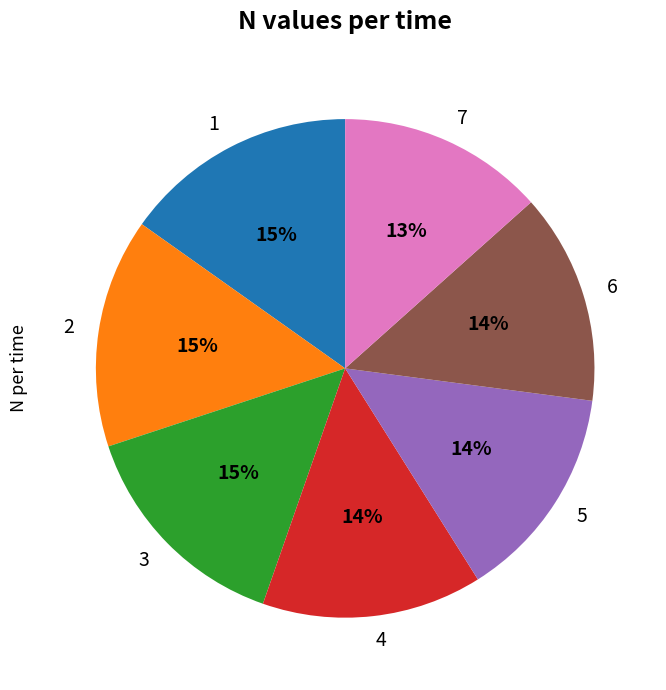

What percentage is the 7 slice, to the nearest percent?

13%